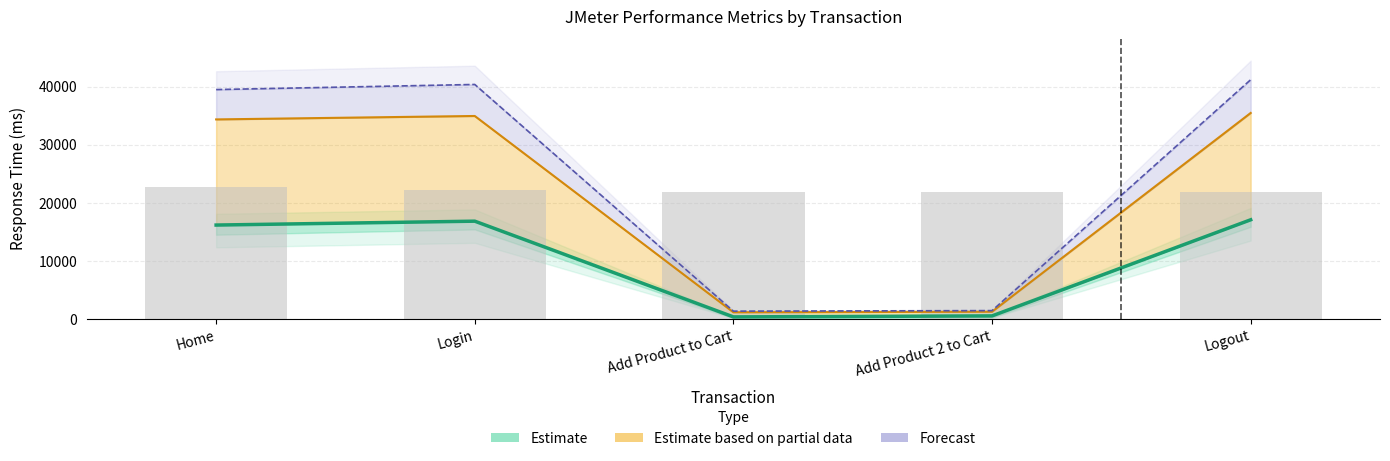

At which label does Median first exceed 39498?

Login